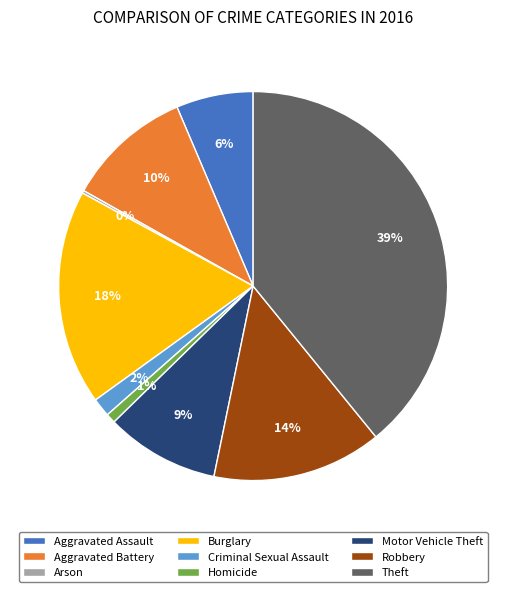

Which has a higher value, Aggravated Battery or Robbery?

Robbery